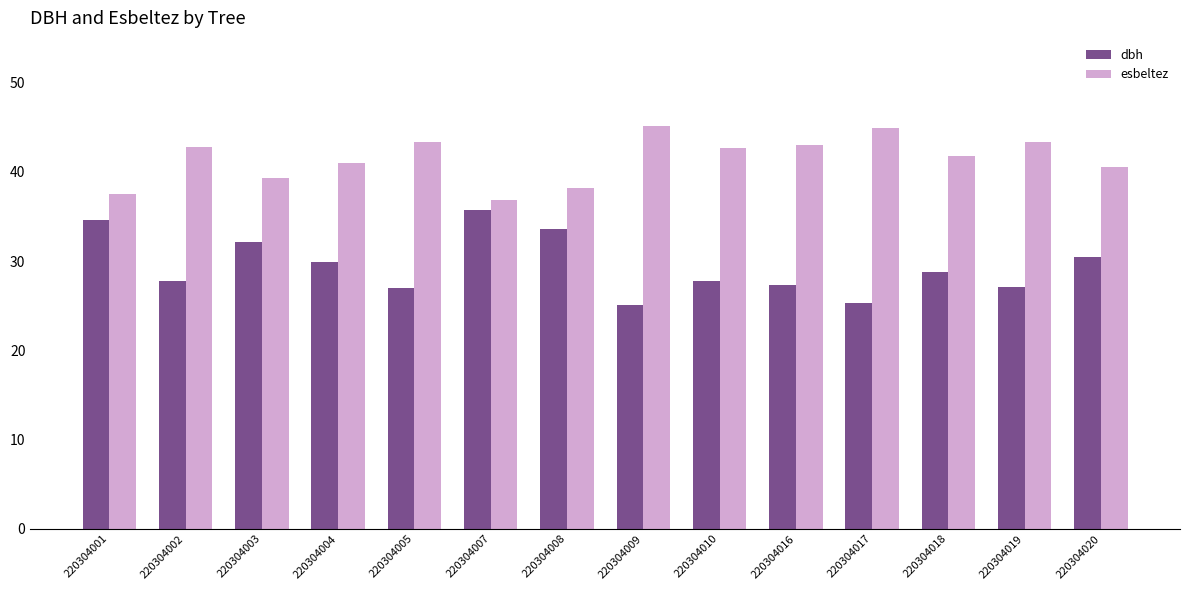

How many distinct data groups are displayed?

2